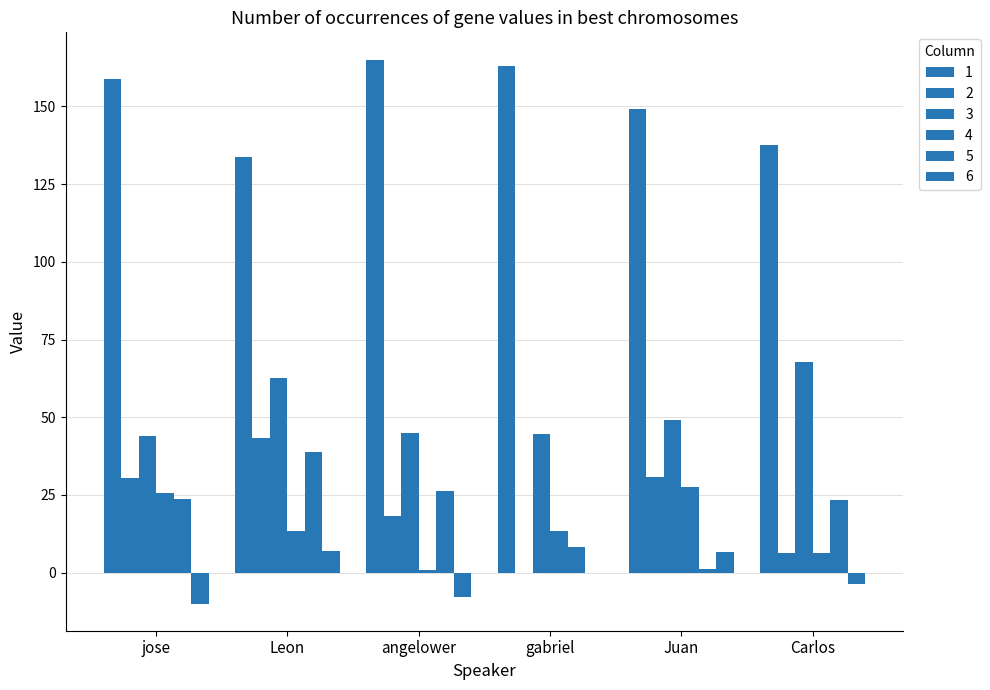

Is it true that 4 equals 25.5 at jose?

True